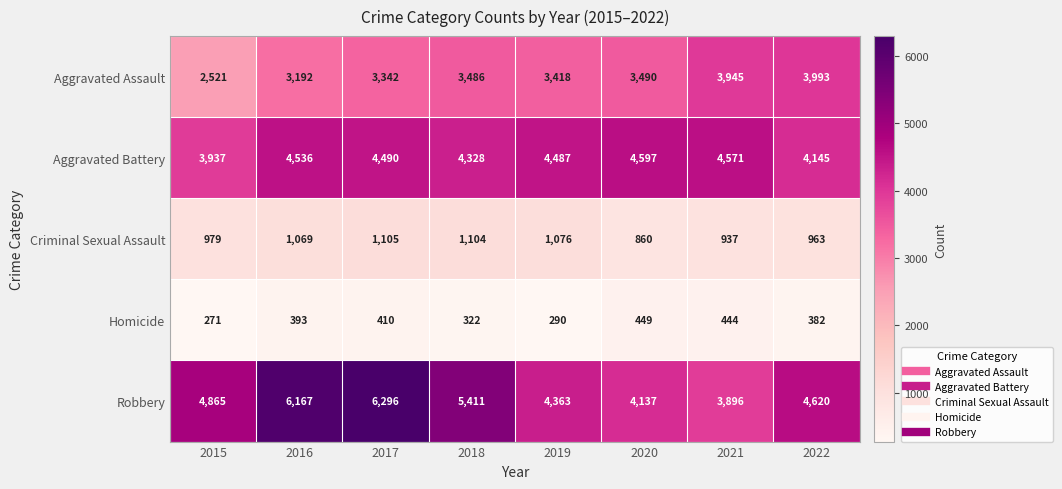

Read the Aggravated Battery value at 2018.

4328